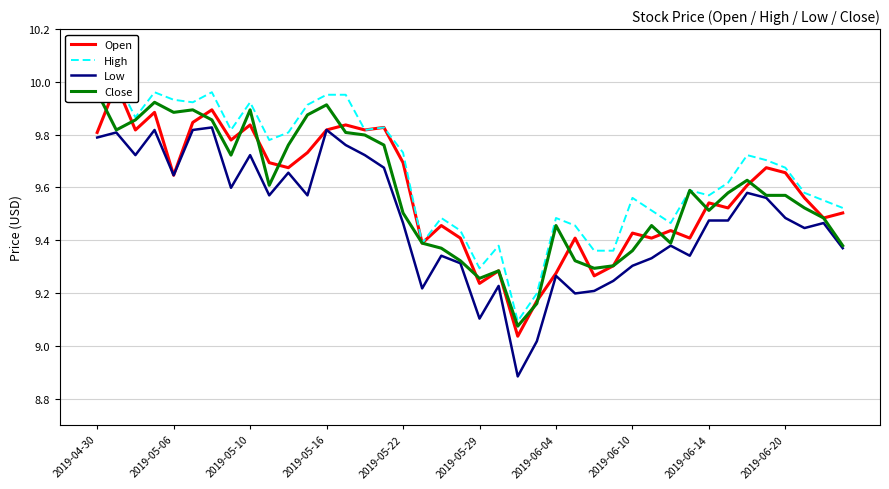

What is the minimum value for Low?

8.9